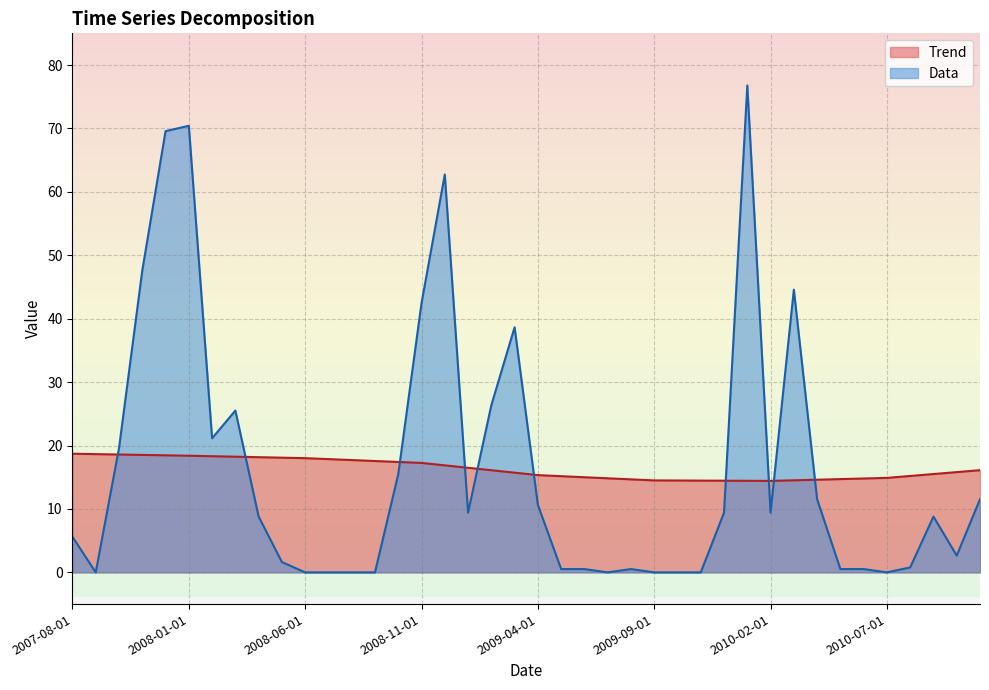

At 2008-03-01, list the series in order from largest to smallest.

Data, Trend